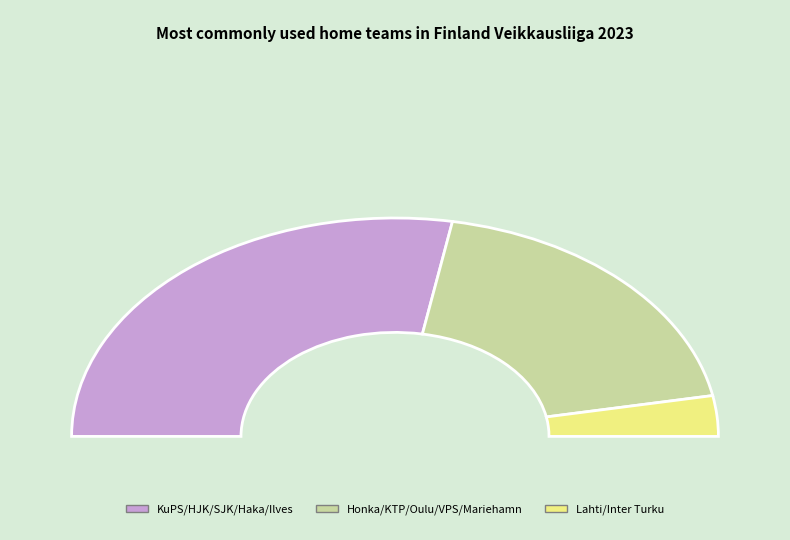

Combined, what portion of the pie is HJK and Lahti?

17.4%